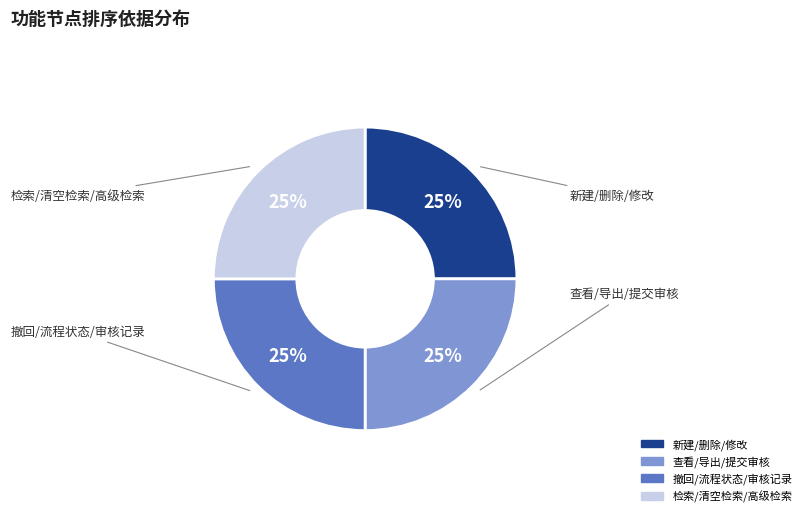

Does any single category account for the majority?

No